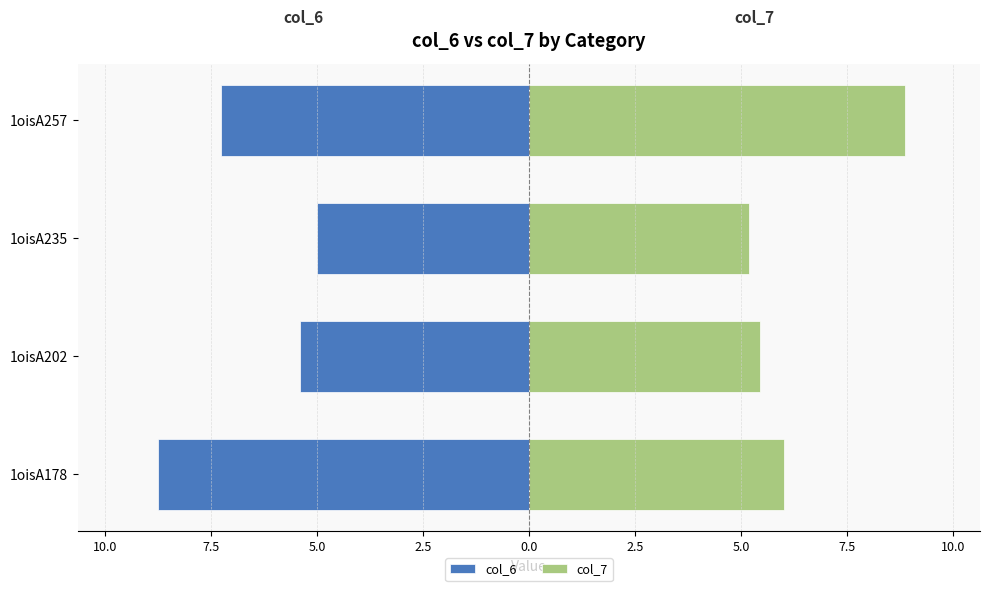

Does the chart contain stacked bars?

No